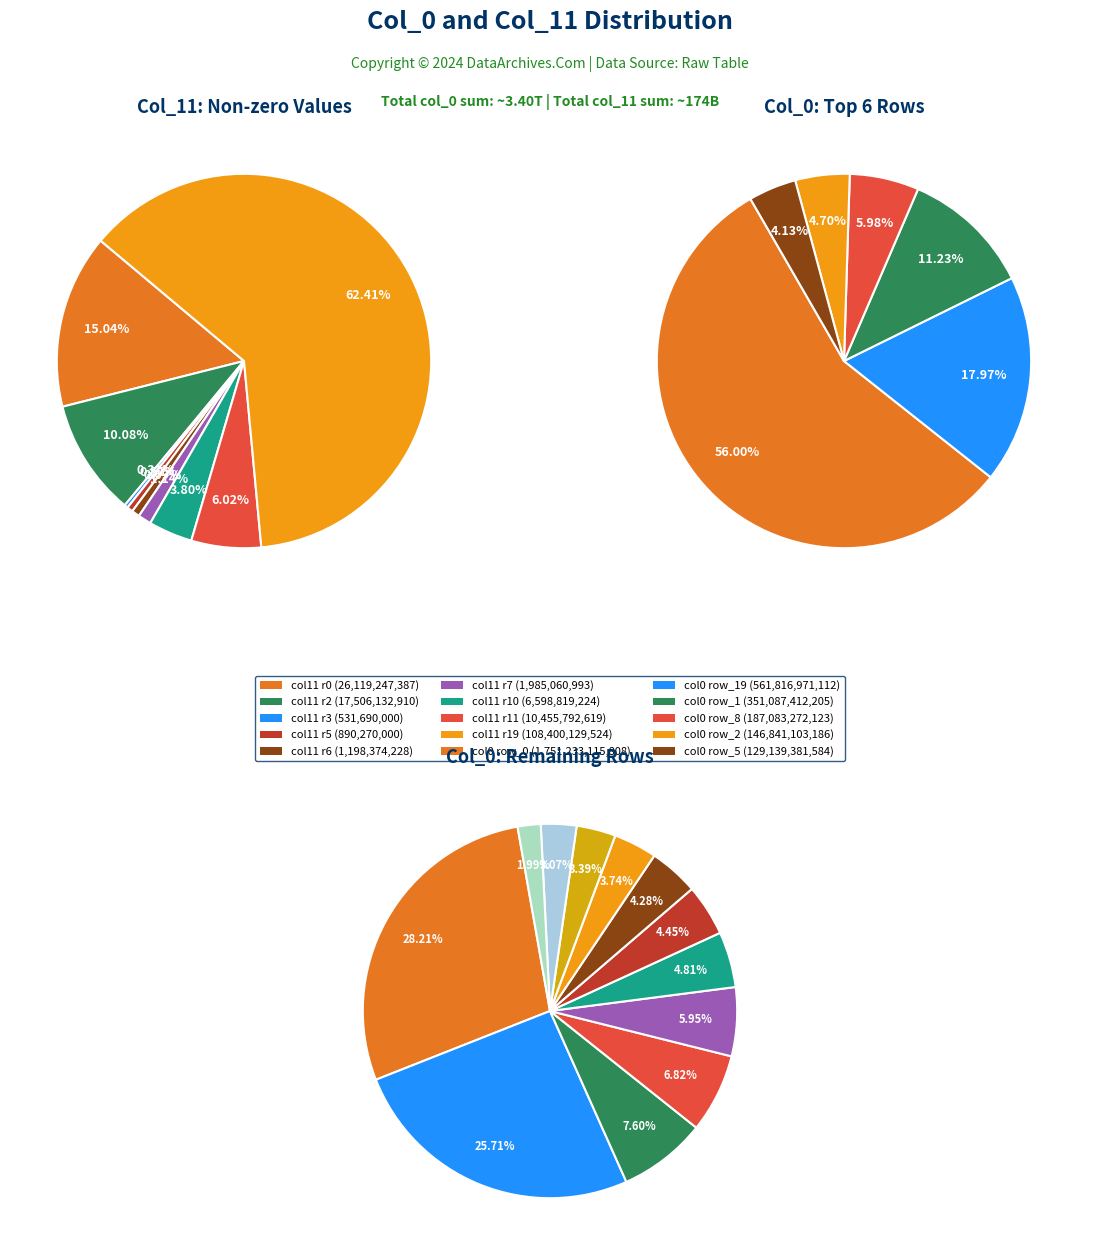

Which slice is the largest?

row_0